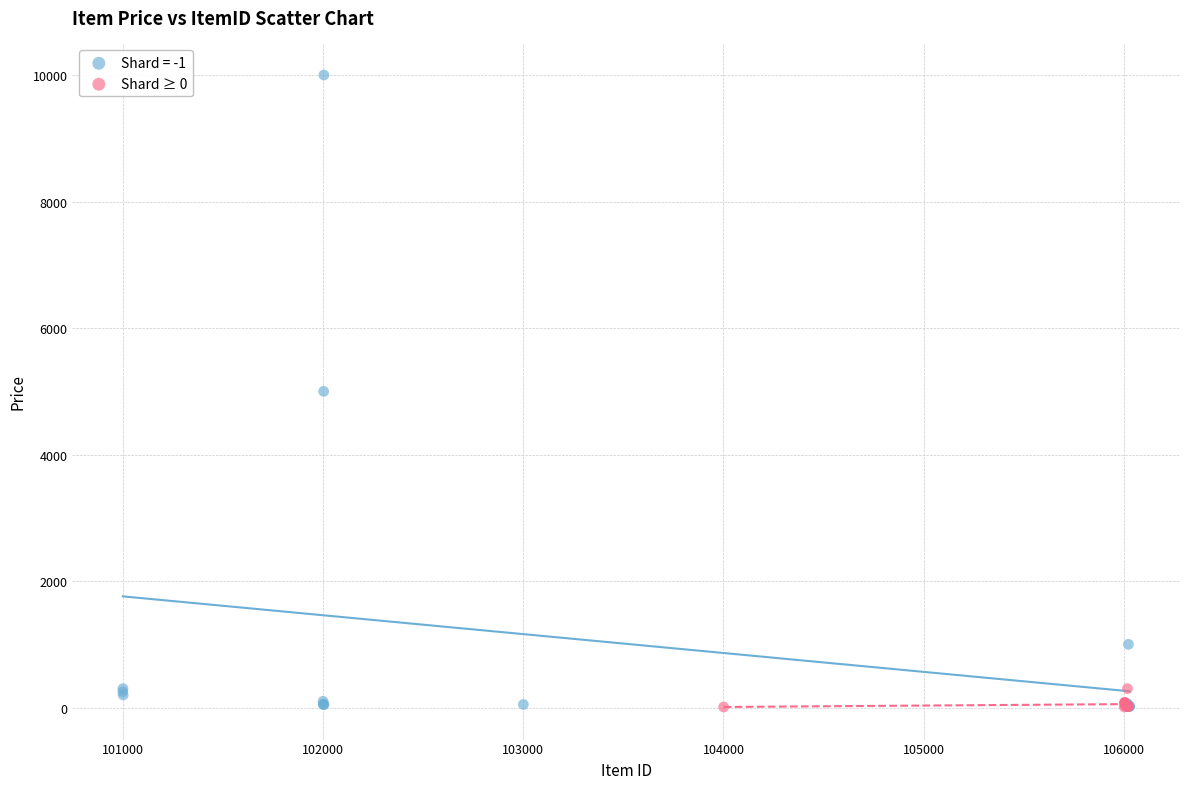

Which series has the widest spread of Y values?

Shard = -1